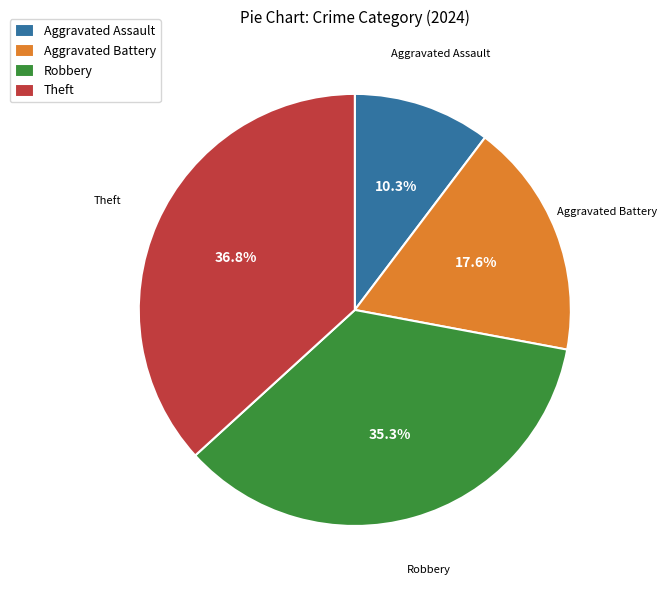

Rank the categories by value from lowest to highest.

Aggravated Assault, Aggravated Battery, Robbery, Theft